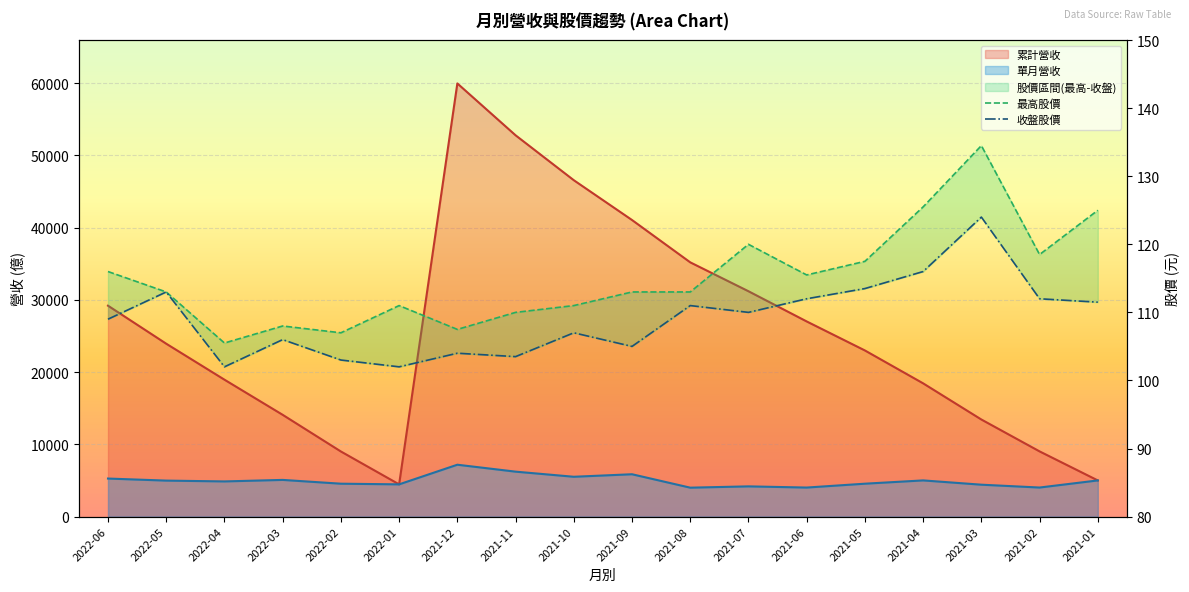

Reading right to left, extract all data points from this chart.

最高股價: 2021-01=125.0	2021-02=118.5	2021-03=134.5	2021-04=125.5	2021-05=117.5	2021-06=115.5	2021-07=120.0	2021-08=113.0	2021-09=113.0	2021-10=111.0	2021-11=110.0	2021-12=107.5	2022-01=111.0	2022-02=107.0	2022-03=108.0	2022-04=105.5	2022-05=113.0	2022-06=116.0
收盤股價: 2021-01=111.5	2021-02=112.0	2021-03=124.0	2021-04=116.0	2021-05=113.5	2021-06=112.0	2021-07=110.0	2021-08=111.0	2021-09=105.0	2021-10=107.0	2021-11=103.5	2021-12=104.0	2022-01=102.0	2022-02=103.0	2022-03=106.0	2022-04=102.0	2022-05=113.0	2022-06=109.0